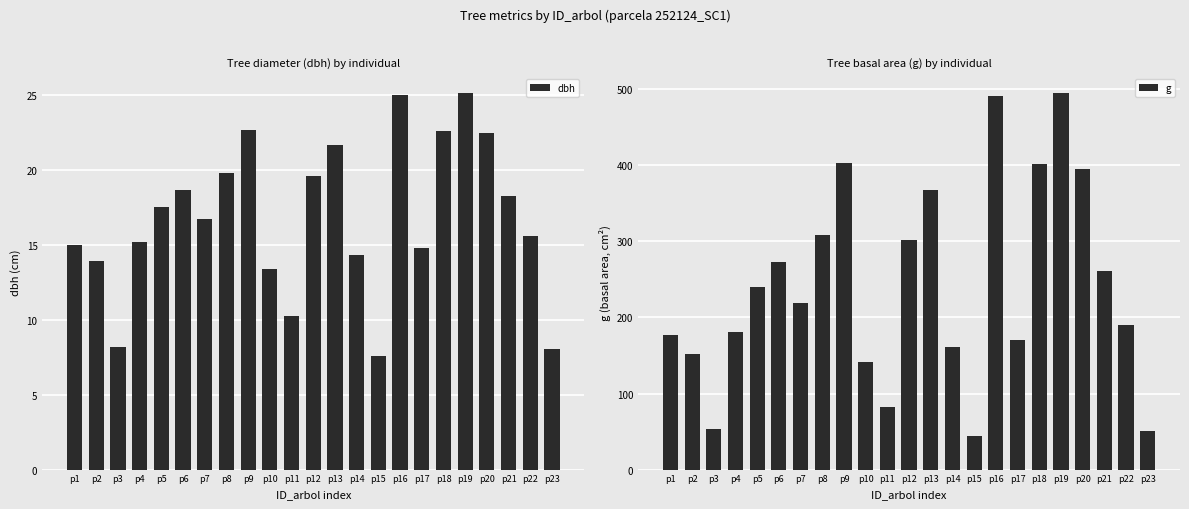

Between p16 and p21, which is larger?

p16